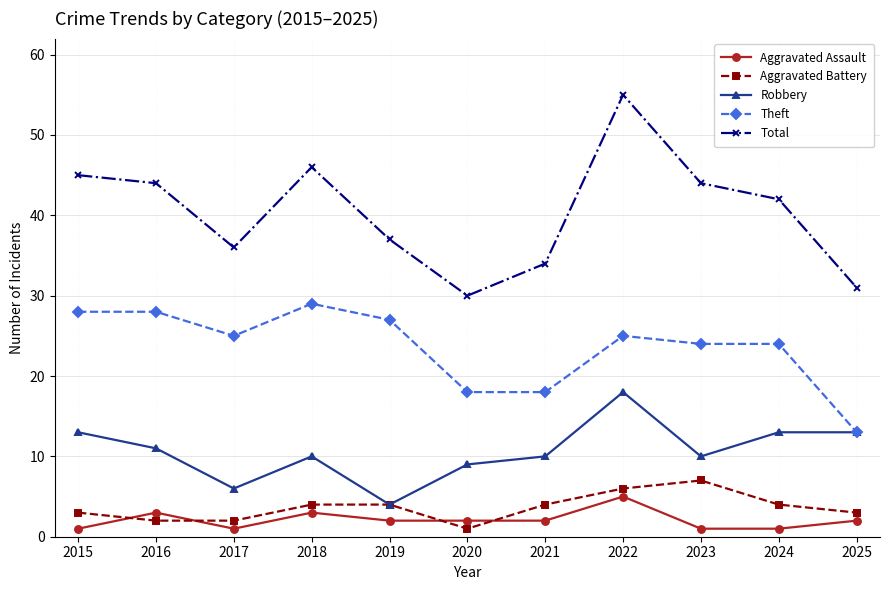

Is this an area chart (filled region under the line)?

No